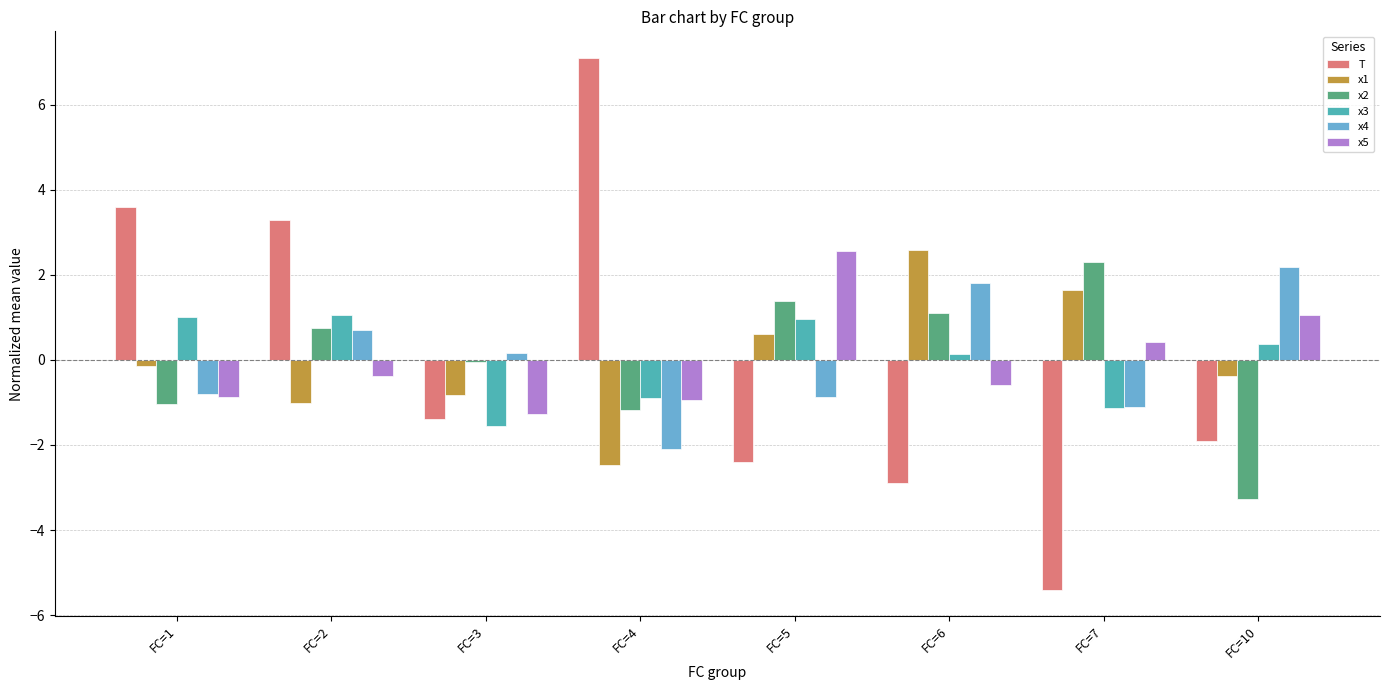

Is the value of x1 at FC=10 greater than the value of x2 at FC=2?

No